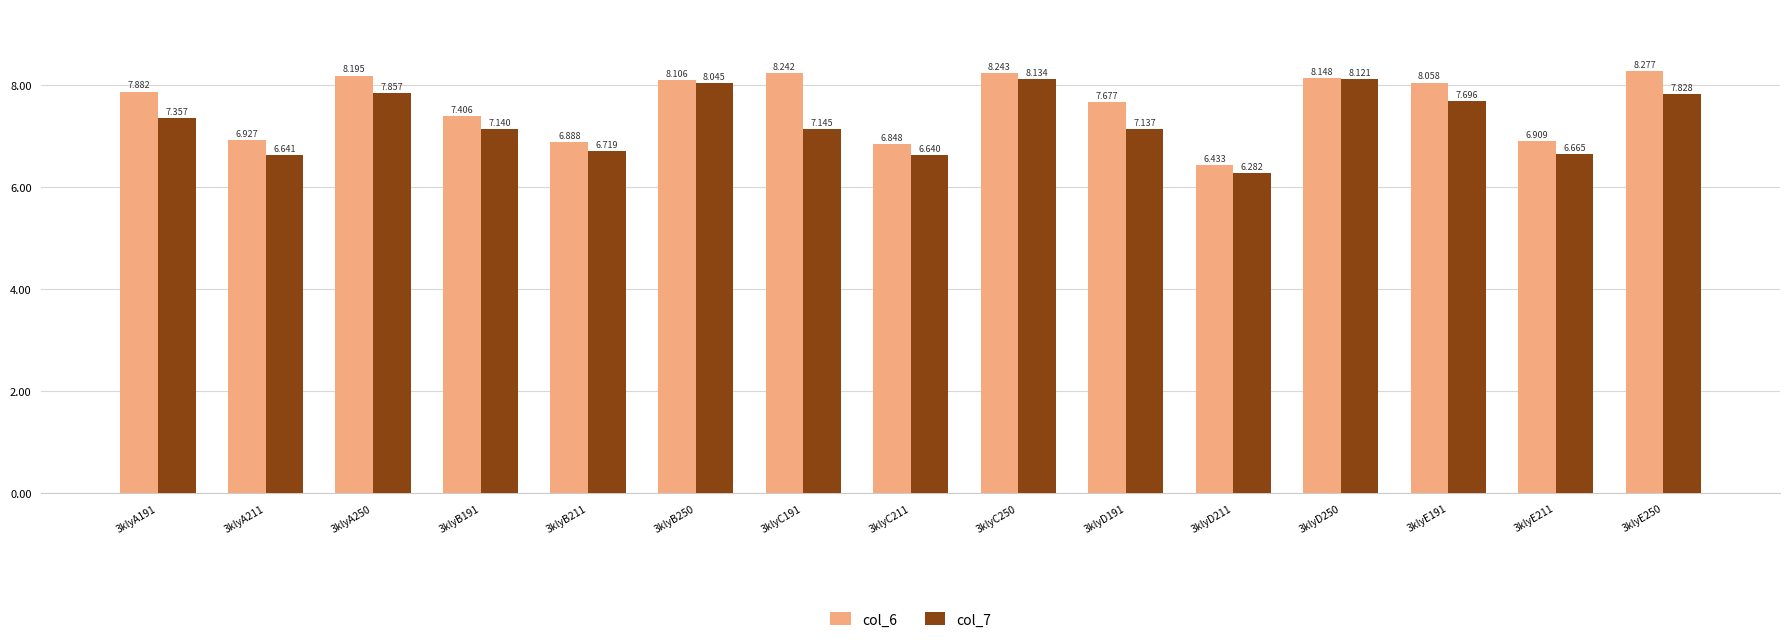

What is the difference between the second highest and minimum values in the col_6 series?

1.8